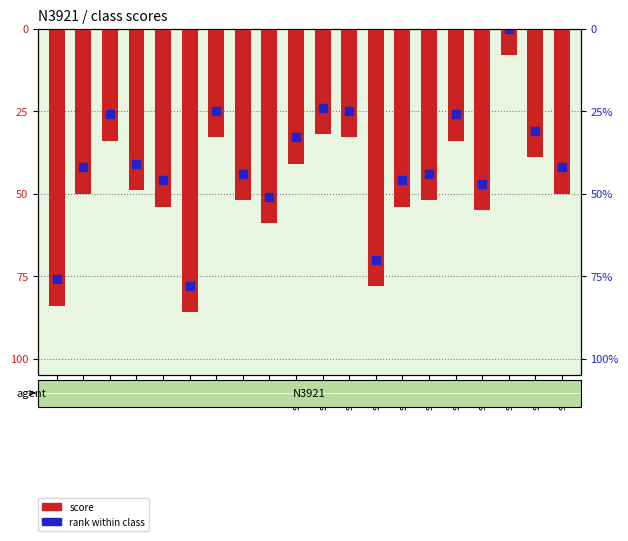

What are all the series names shown in the legend?

score, rank within class